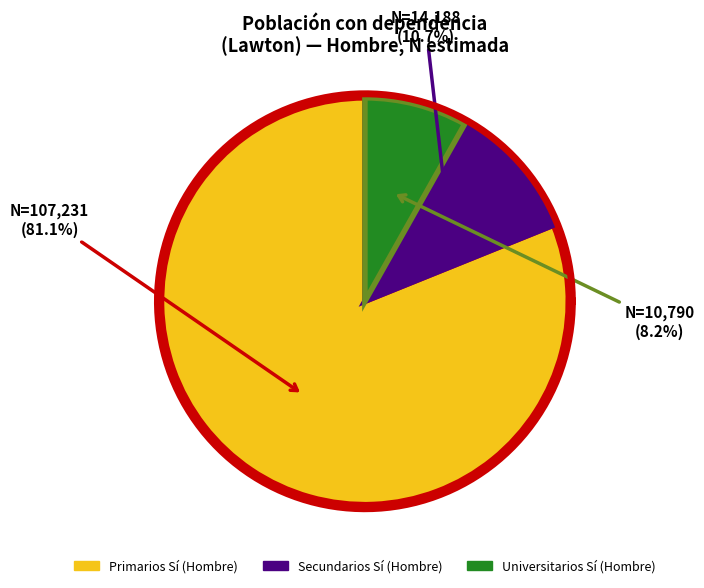

The Secundarios No (Hombre) slice represents 24% of the pie. True or false?

False